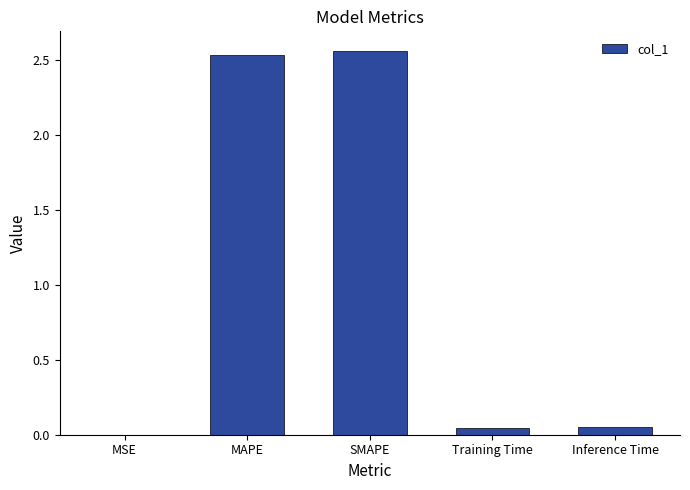

What is the average value?

1.0